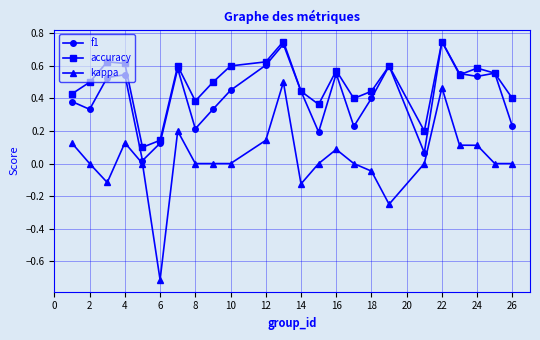

True or false: f1 and kappa cross at least once.

False